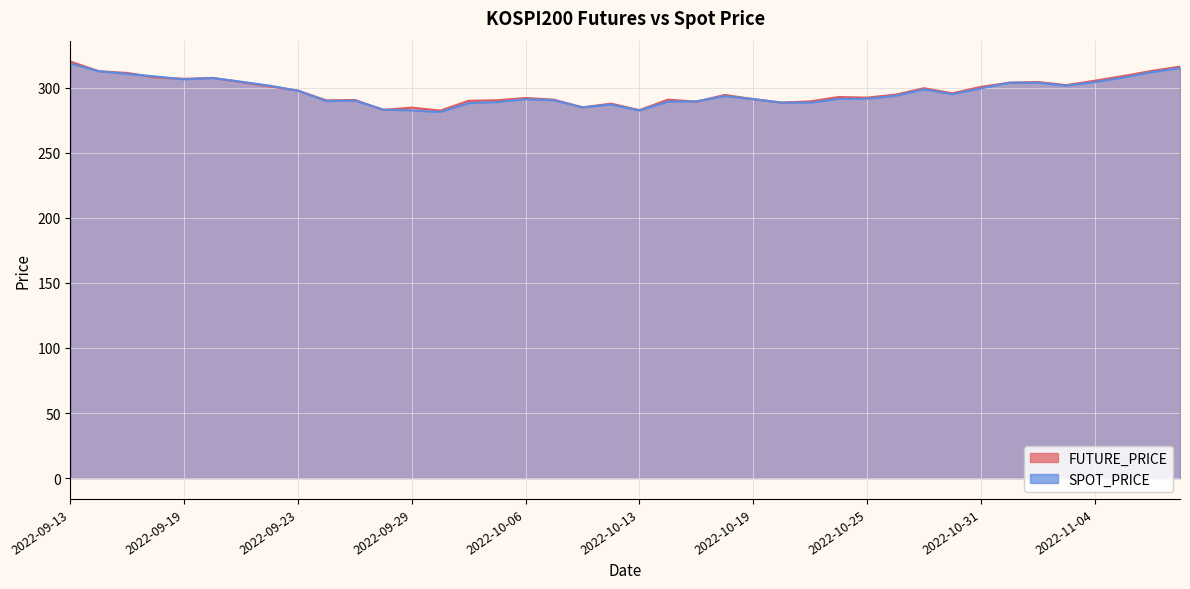

True or false: SPOT_PRICE has a value of 111.9 at 2022-10-18.

False